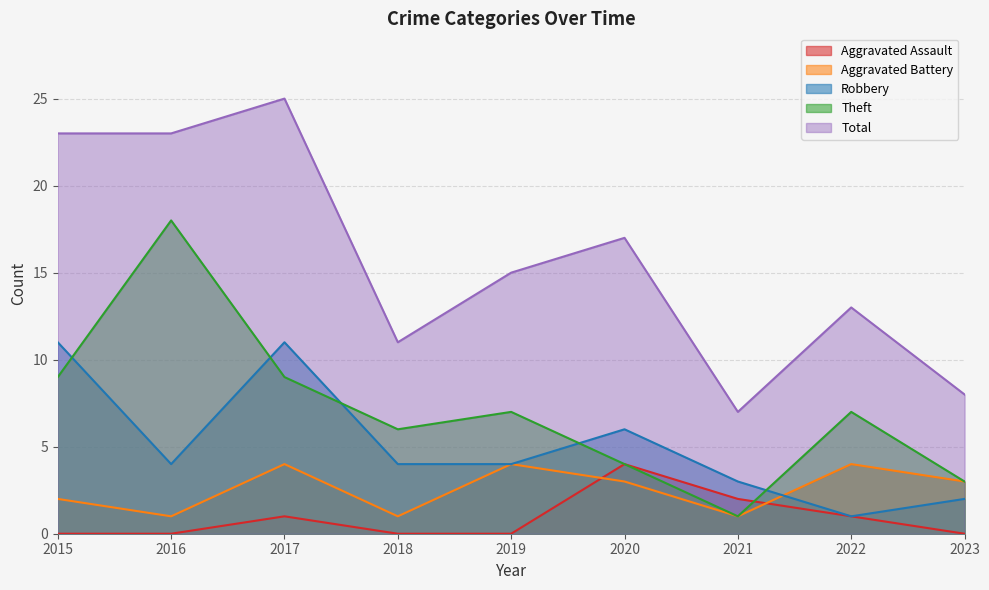

Reading left to right, transcribe all the data shown in this chart.

Aggravated Assault: 2015=0	2016=0	2017=1	2018=0	2019=0	2020=4	2021=2	2022=1	2023=0
Aggravated Battery: 2015=2	2016=1	2017=4	2018=1	2019=4	2020=3	2021=1	2022=4	2023=3
Robbery: 2015=11	2016=4	2017=11	2018=4	2019=4	2020=6	2021=3	2022=1	2023=2
Theft: 2015=9	2016=18	2017=9	2018=6	2019=7	2020=4	2021=1	2022=7	2023=3
Total: 2015=23	2016=23	2017=25	2018=11	2019=15	2020=17	2021=7	2022=13	2023=8